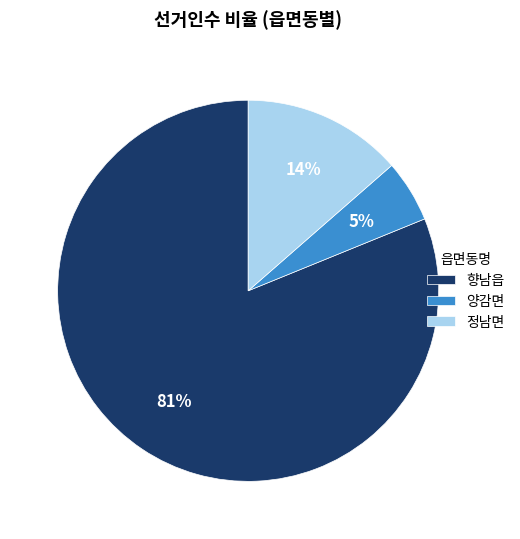

To the nearest percent, what portion does 정남면 represent?

14%